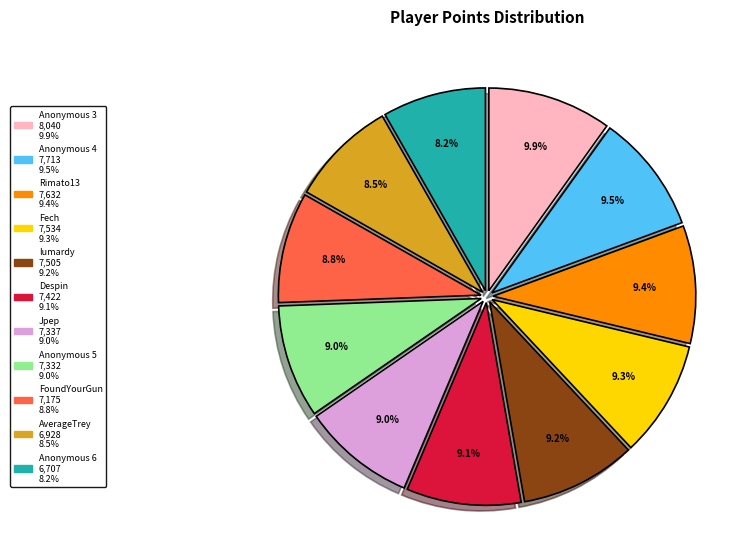

How much of the chart is everything except Jpep?

91.0%